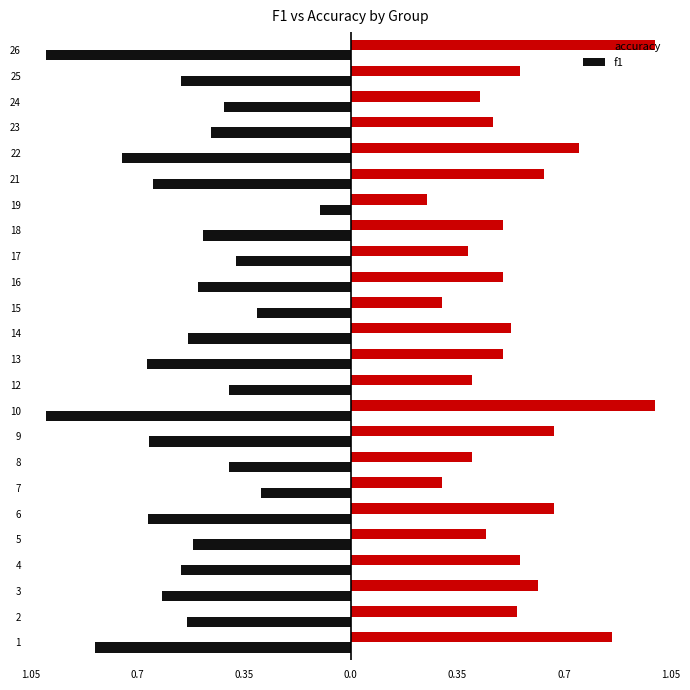

Reading left to right, list all the values displayed in this chart.

accuracy: 0.9	0.5	0.6	0.6	0.4	0.7	0.3	0.4	0.7	1.0	0.4	0.5	0.5	0.3	0.5	0.4	0.5	0.2	0.6	0.8	0.5	0.4	0.6	1.0
f1: -0.8	-0.5	-0.6	-0.6	-0.5	-0.7	-0.3	-0.4	-0.7	-1.0	-0.4	-0.7	-0.5	-0.3	-0.5	-0.4	-0.5	-0.1	-0.6	-0.8	-0.5	-0.4	-0.6	-1.0